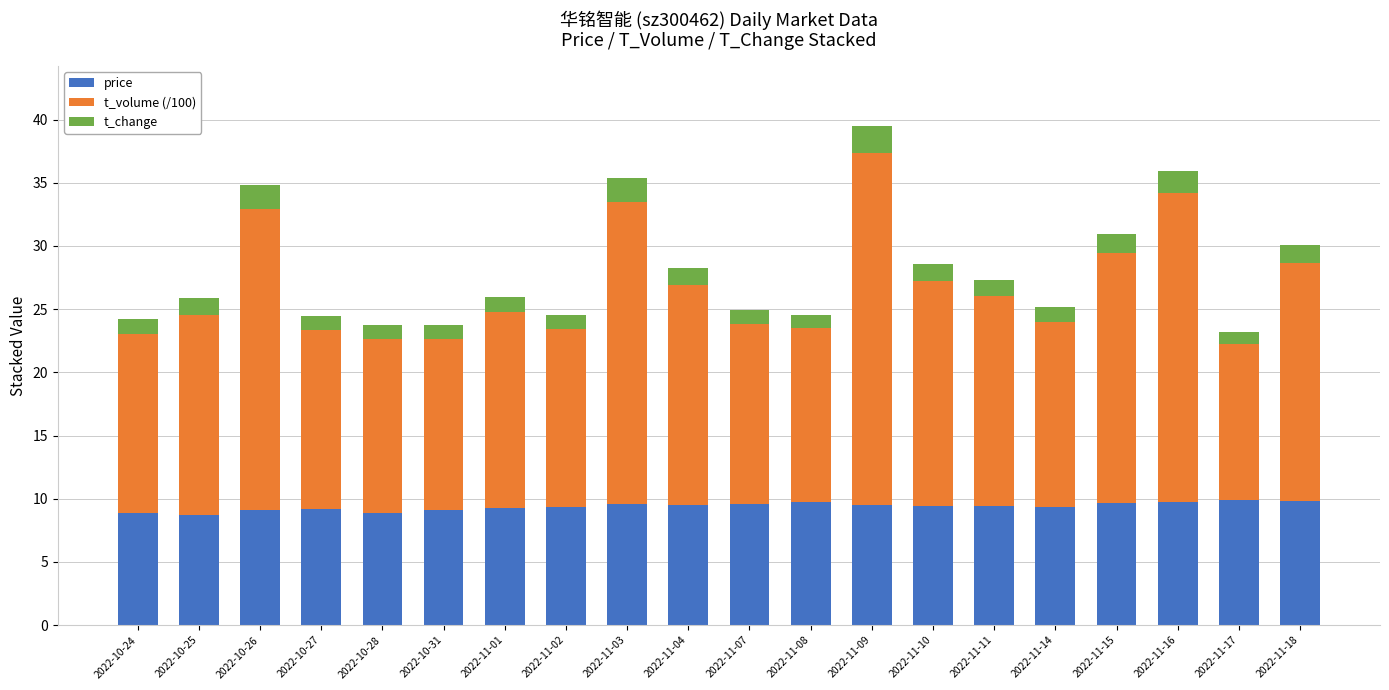

Is it true that price equals 9.4 at 2022-11-14?

True